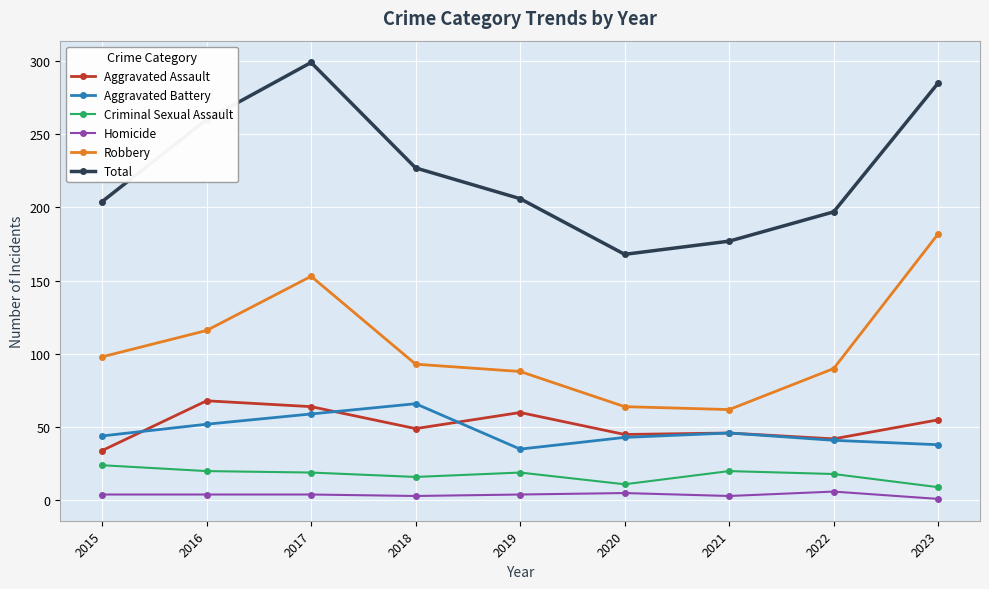

Which series changed the most between 2019 and 2020?

Total